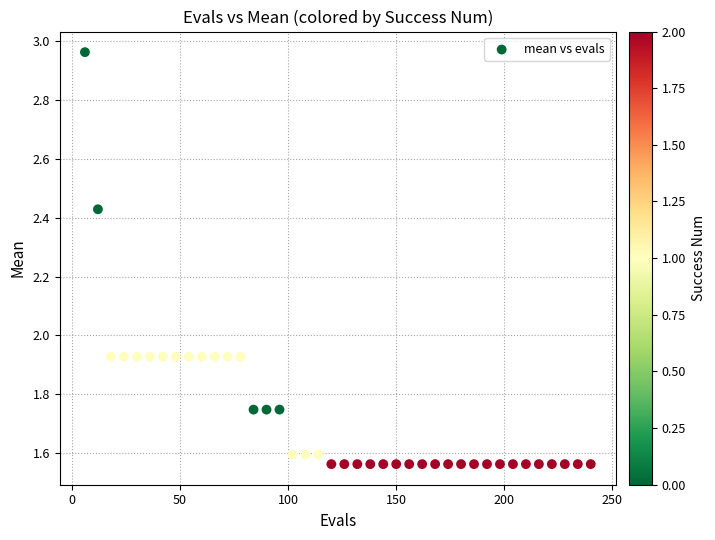

What is the range of Y values (max minus min)?

1.4